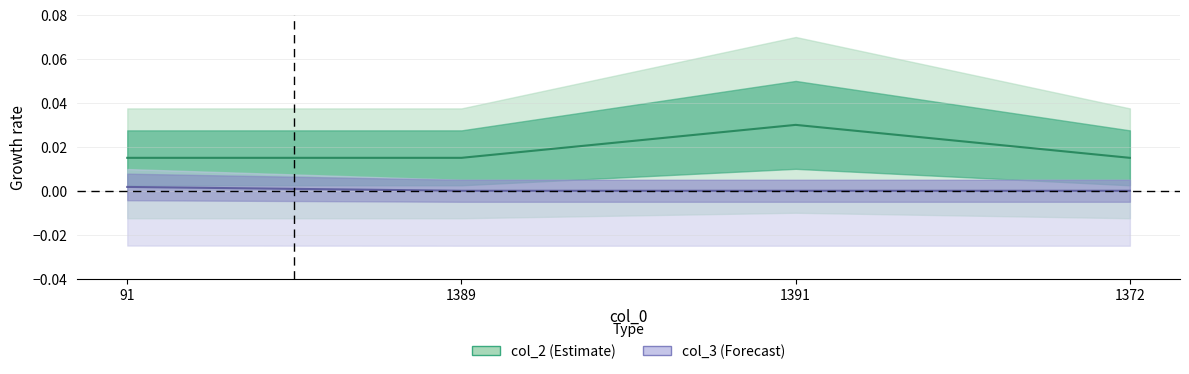

Which series has the largest range (max minus min)?

col_2